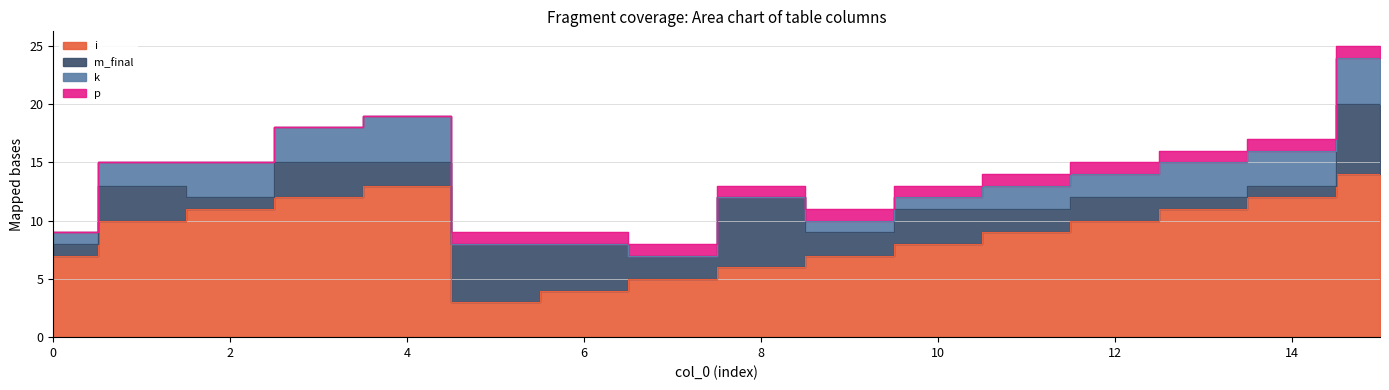

How many m_final values are between 2 and 4?

9